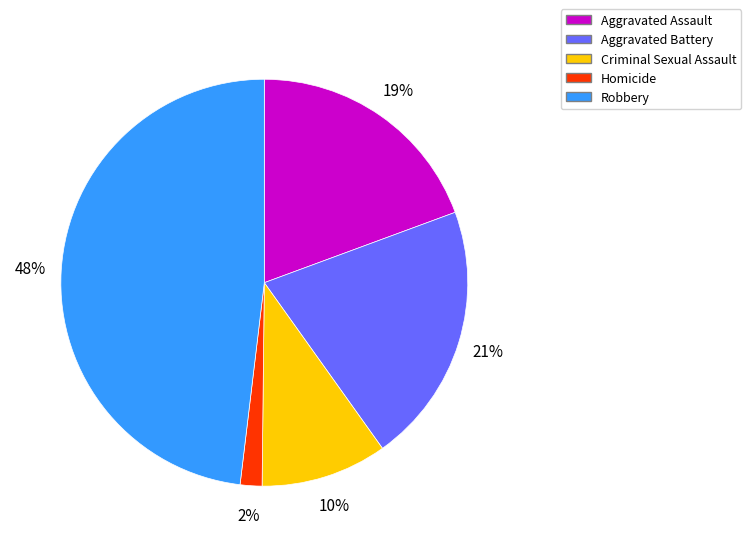

Rank the categories by value from lowest to highest.

Homicide, Criminal Sexual Assault, Aggravated Assault, Aggravated Battery, Robbery